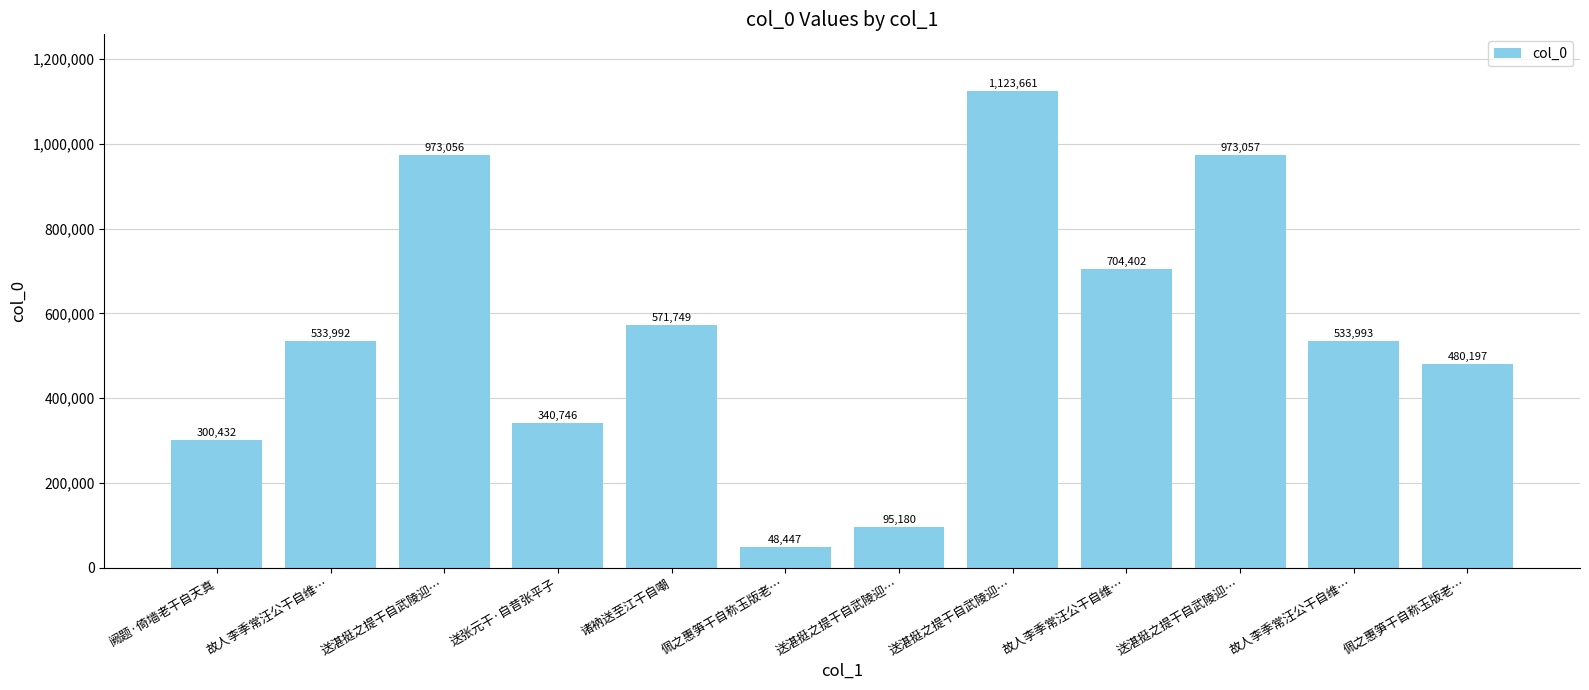

What is the difference between the values at 故人李季常汪公干自维… and 佩之惠笋干自称玉版老…?

53796